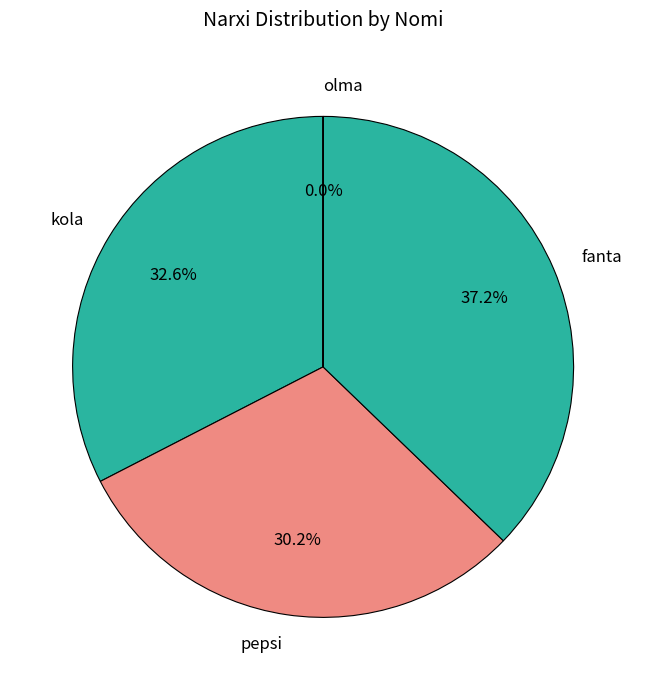

True or false: pepsi accounts for 24% of the total.

False